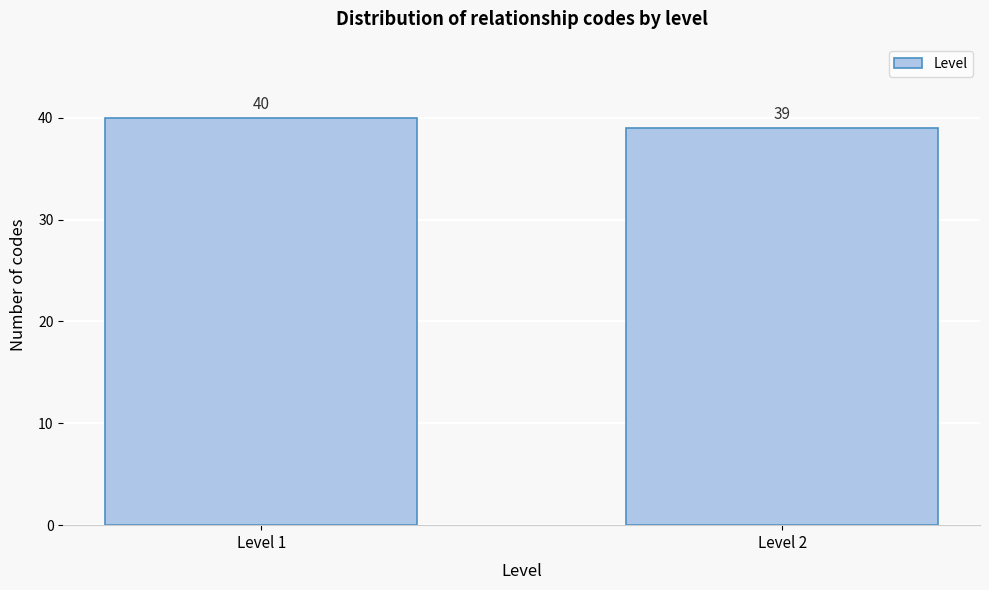

Reading left to right, what are all the values shown in this chart?

Level 1=40	Level 2=39